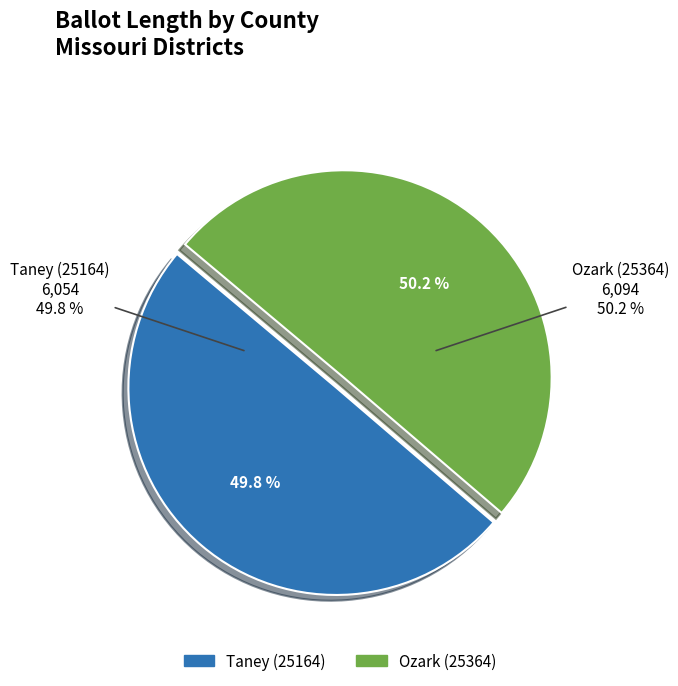

Which has a higher value, Taney (25164) or Ozark (25364)?

Ozark (25364)